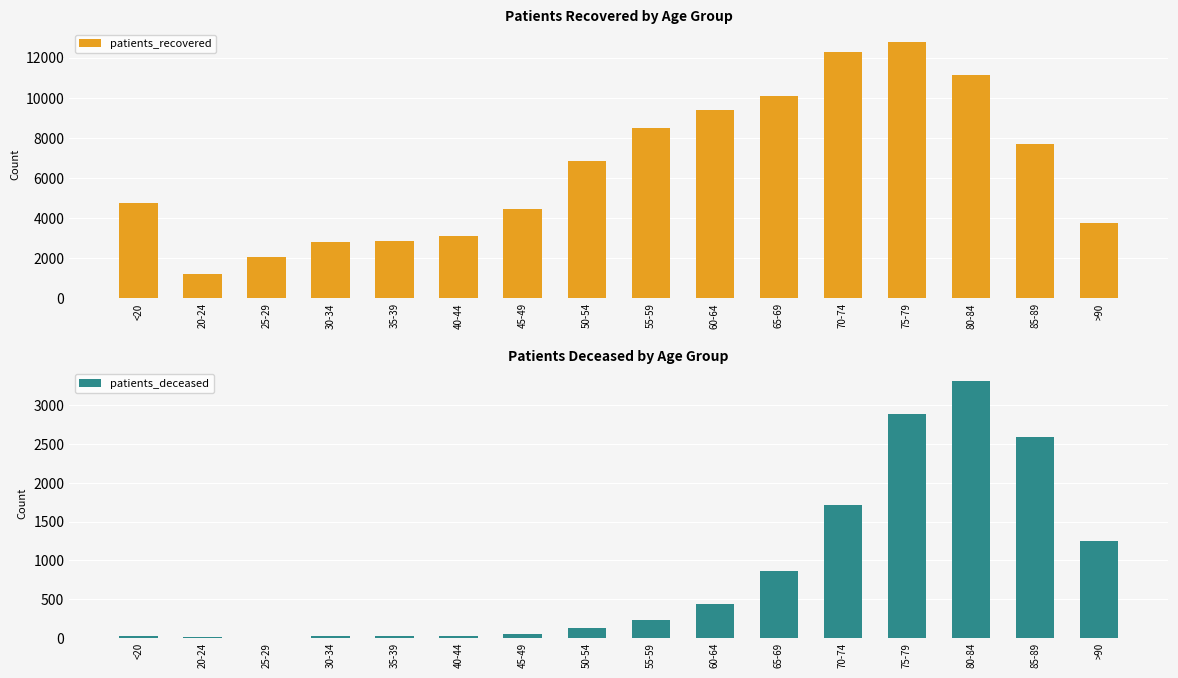

What position from the left is 30-34?

4